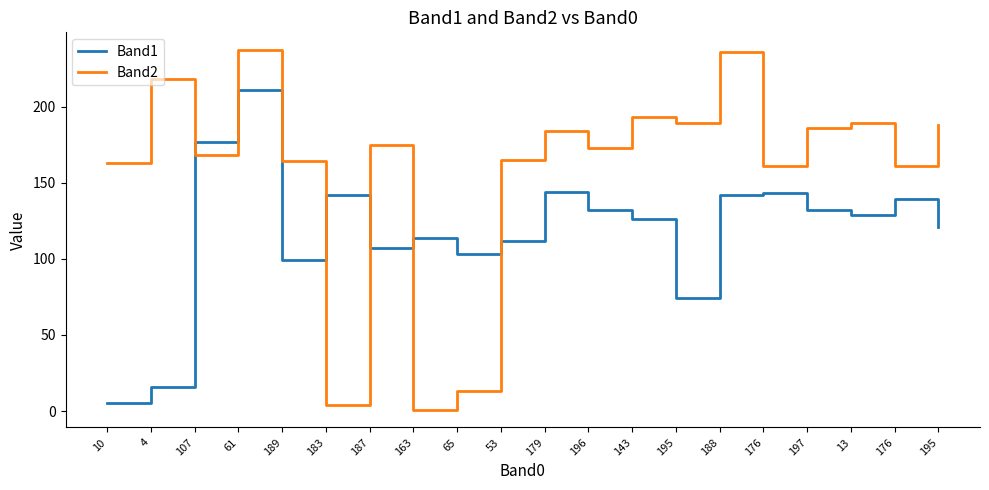

What are all the series names shown in the legend?

Band1, Band2